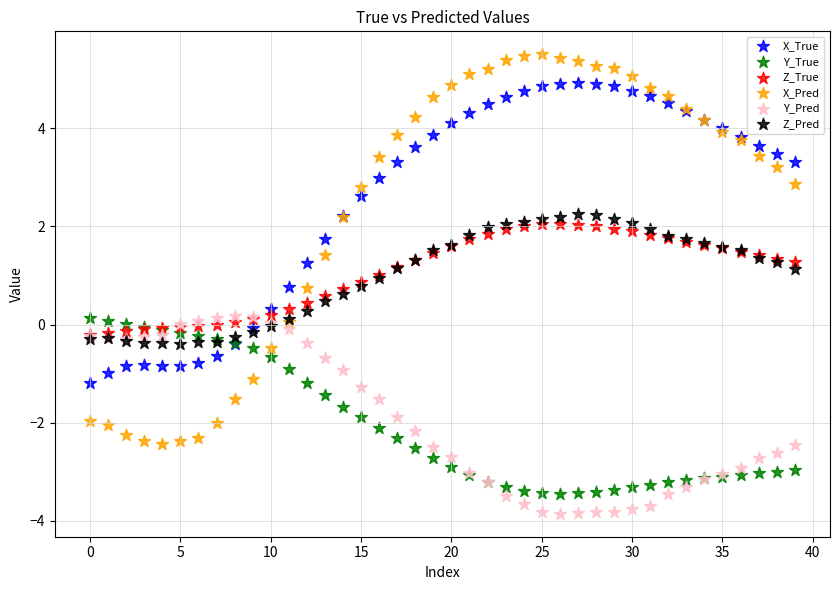

Which series contains the highest Y value?

X_Pred